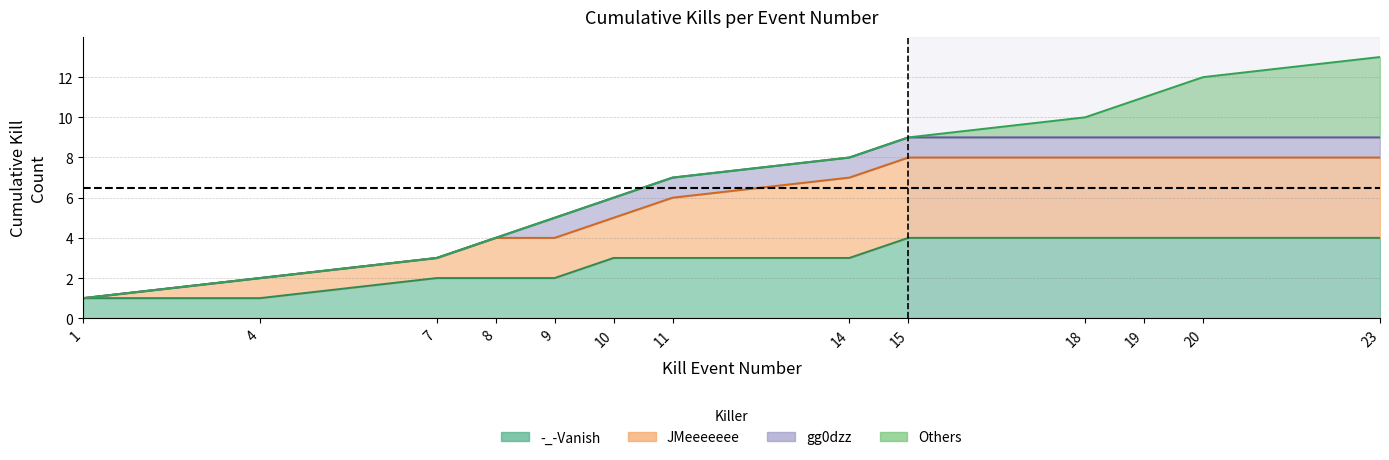

Between 20 and 8, which is larger?

20